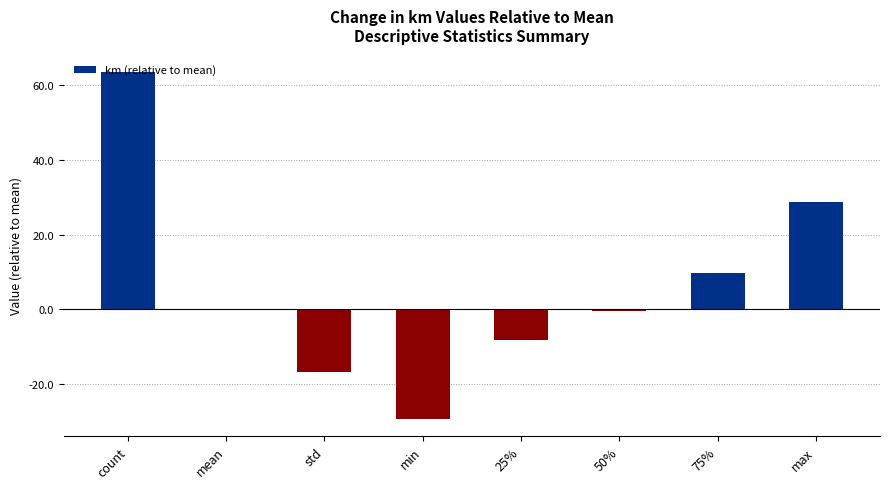

What is the sum of all values?

47.1